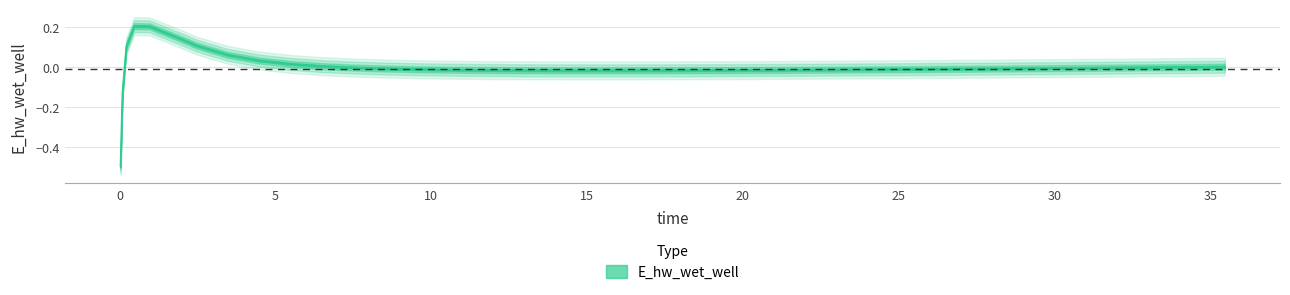

The value at 30 is -0.0. True or false?

False